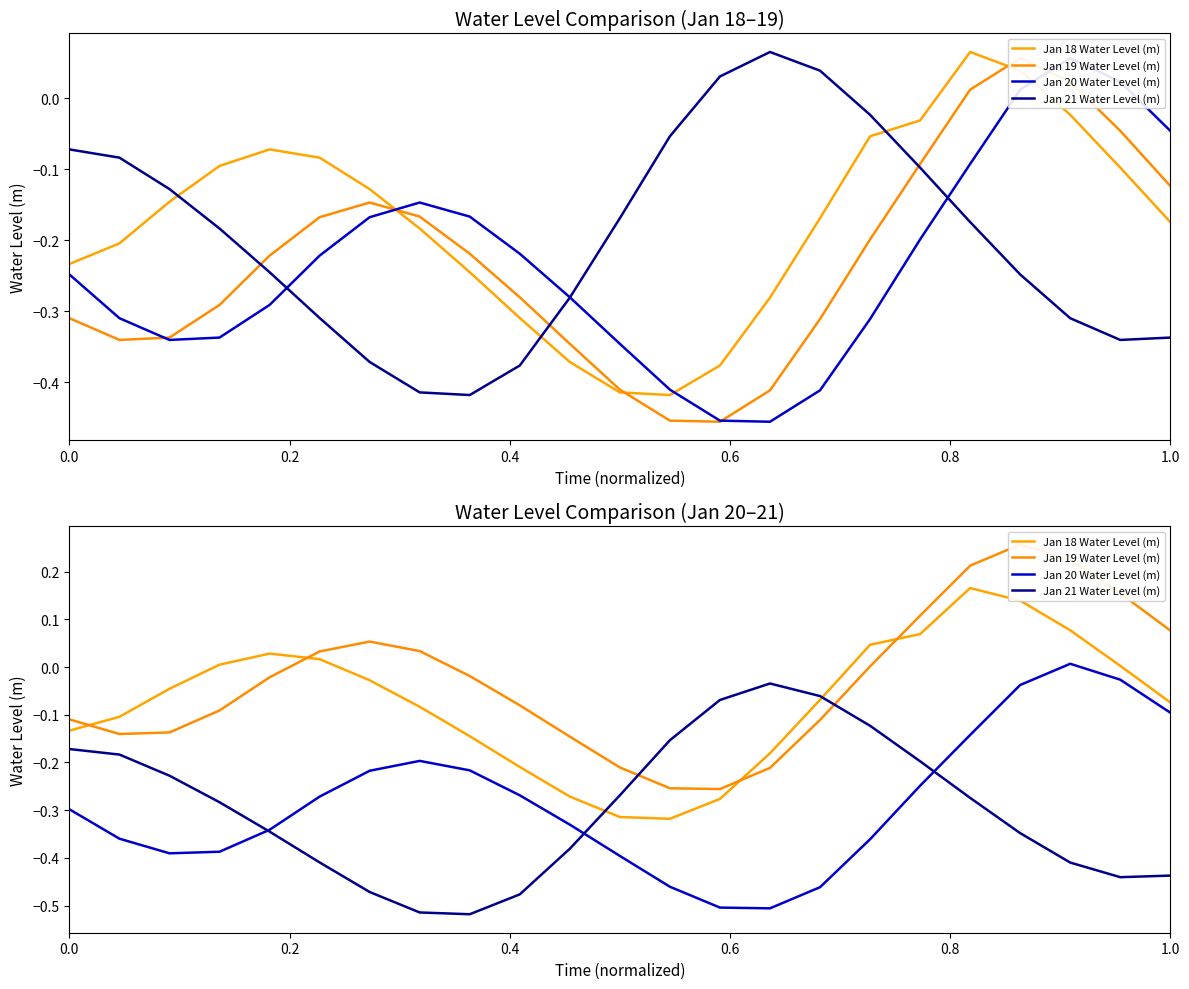

How many negative values does the Jan 20 Water Level (m) series have?

22